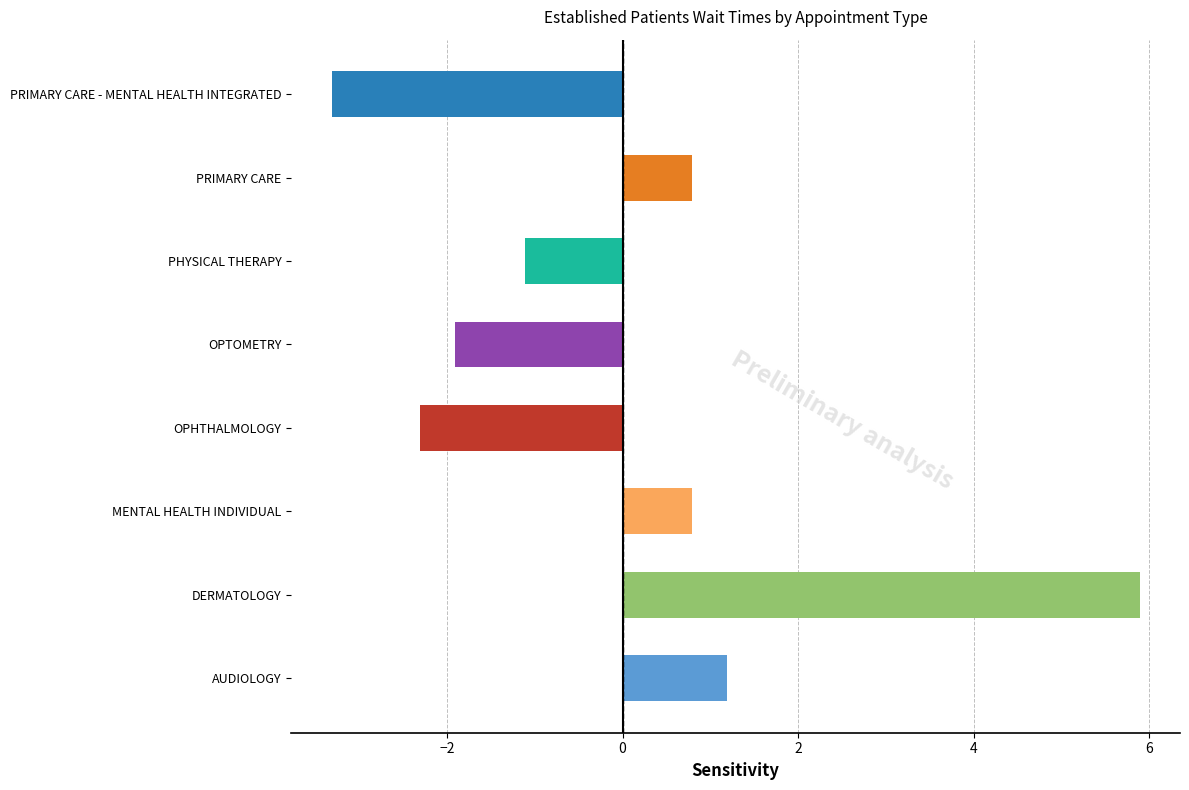

Reading top to bottom, transcribe all the data shown in this chart.

-3.3	0.8	-1.1	-1.9	-2.3	0.8	5.9	1.2